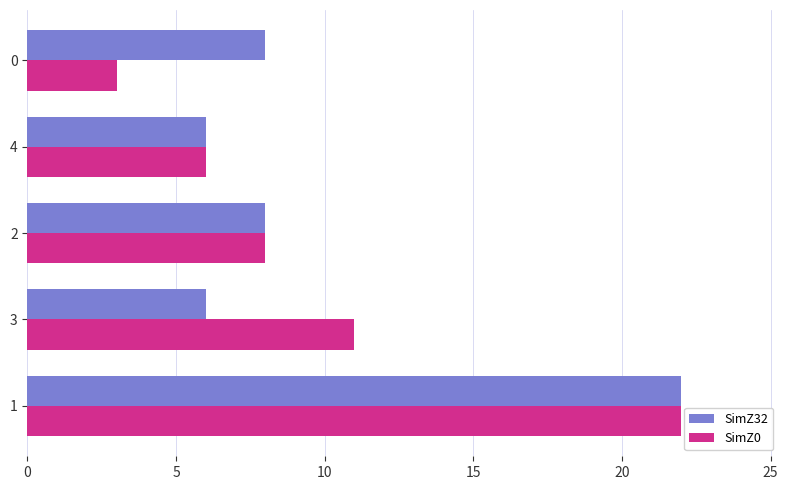

What is the average value of the SimZ0 series?

10